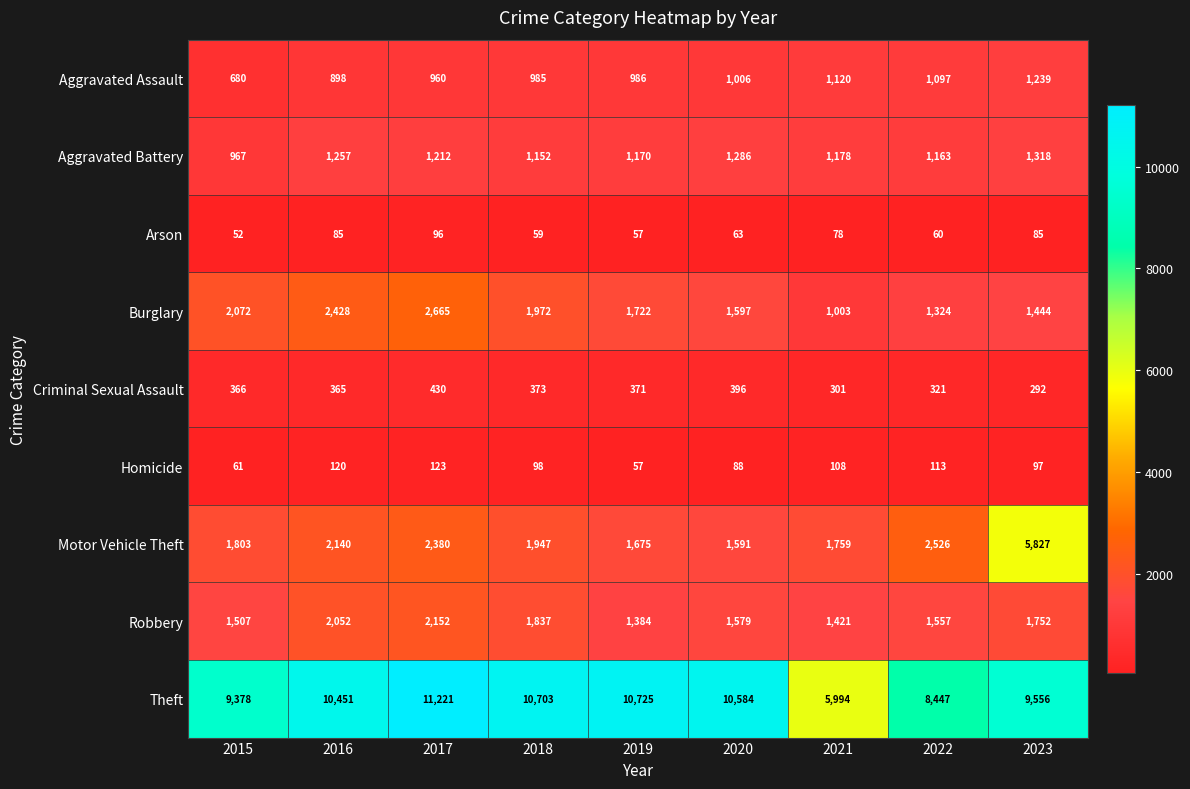

Which series has the largest total across all categories?

Theft